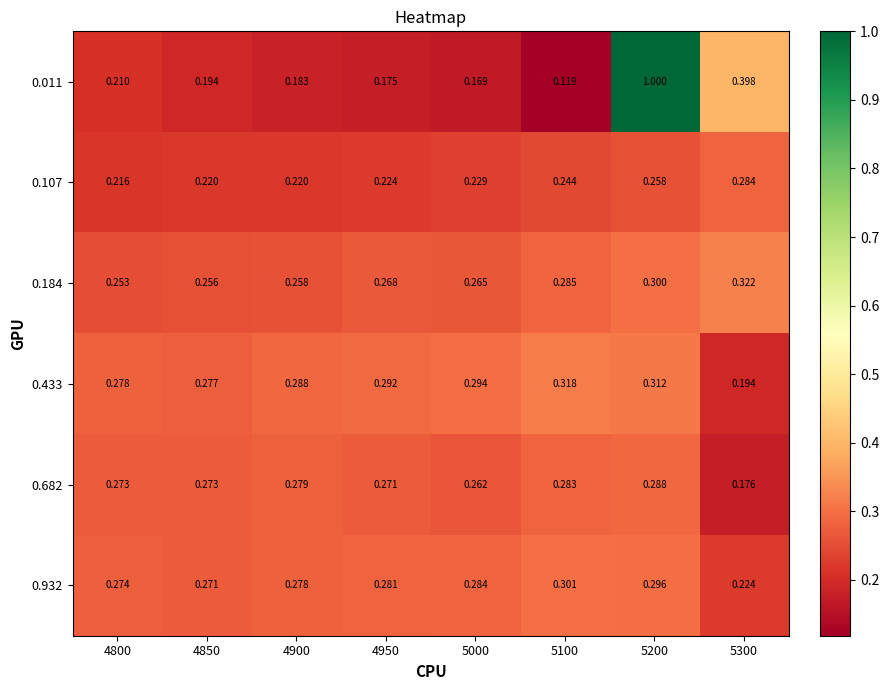

Is the value of 0.433 at 4900 greater than the value of 0.184 at 5200?

No